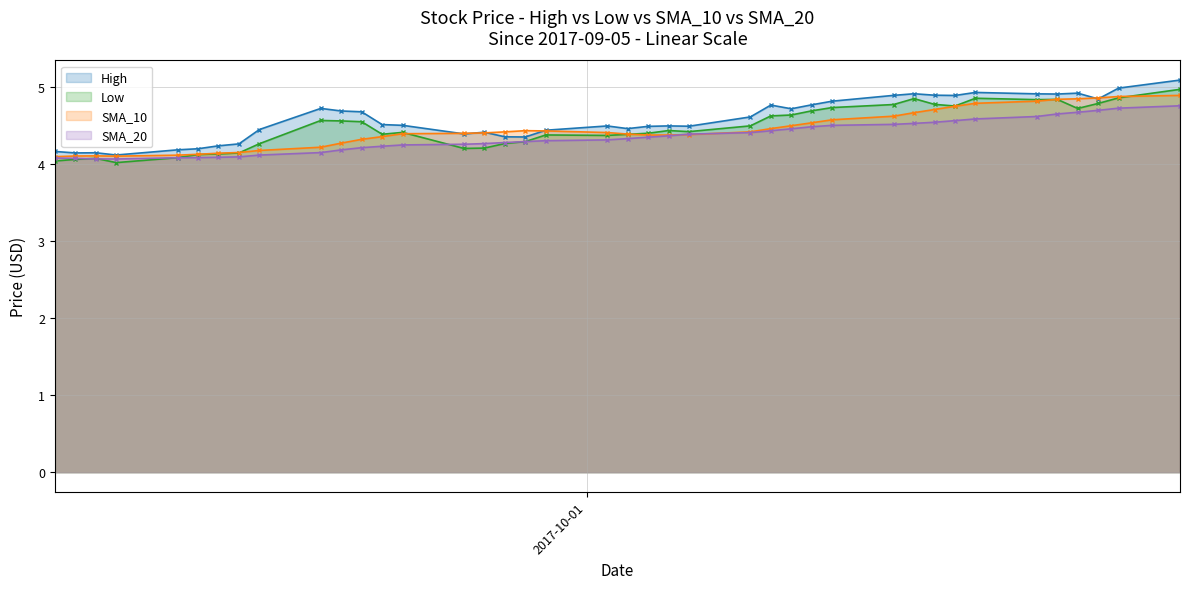

True or false: SMA_10 has more than 0 interior local peaks.

True